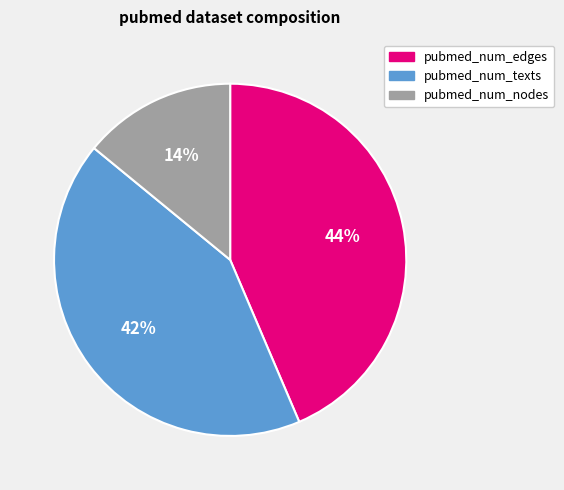

Does any single category account for the majority?

No